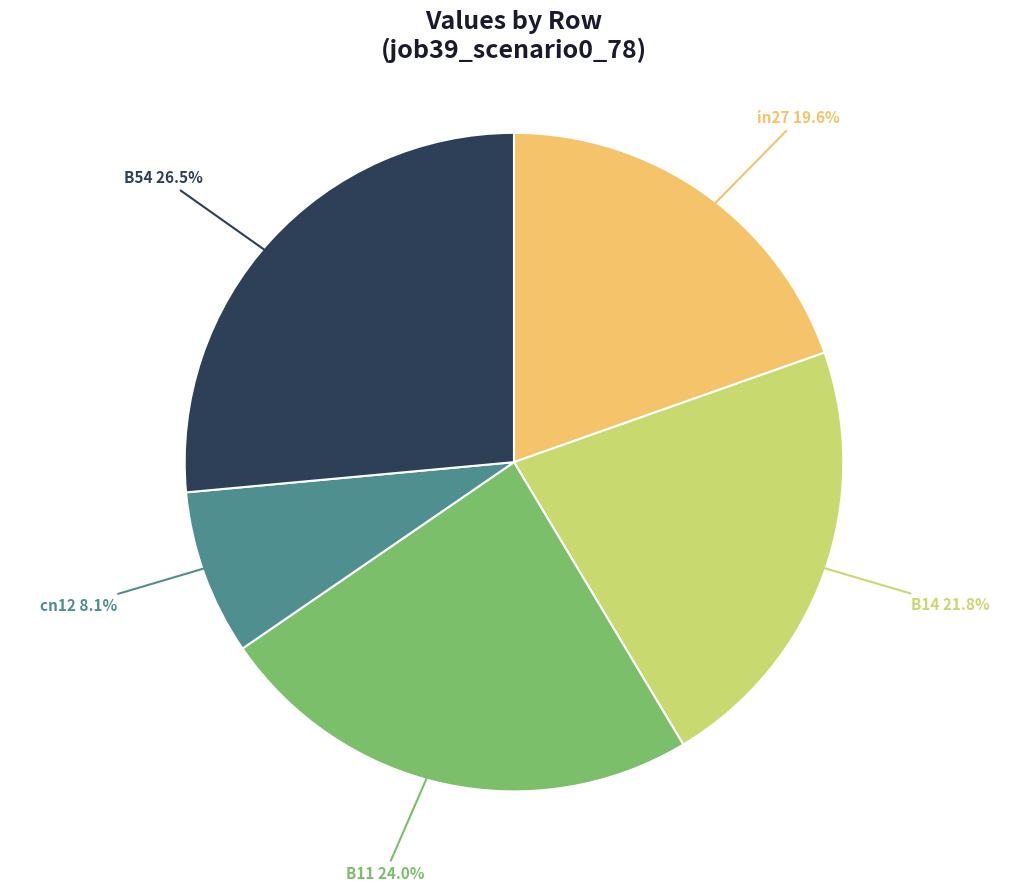

What percentage is NOT represented by B11?

76.0%